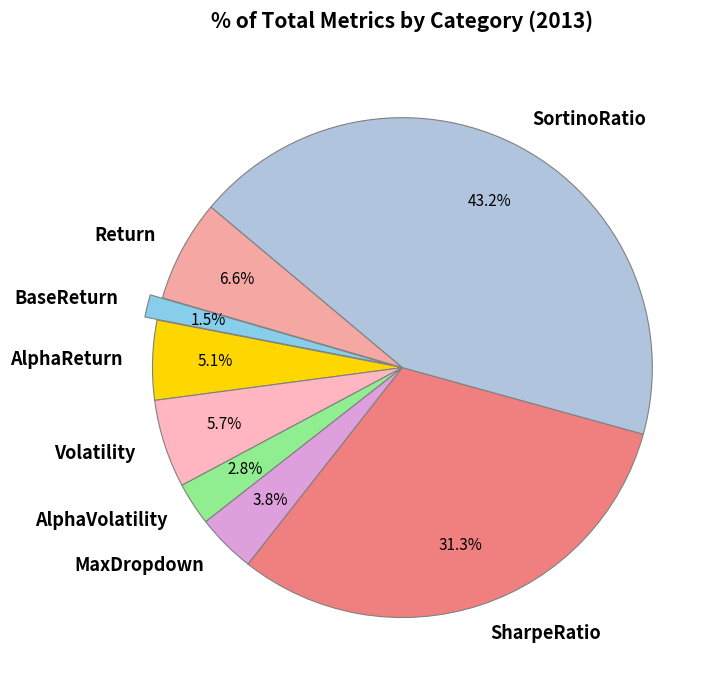

Does BaseReturn represent more than half of the total?

No